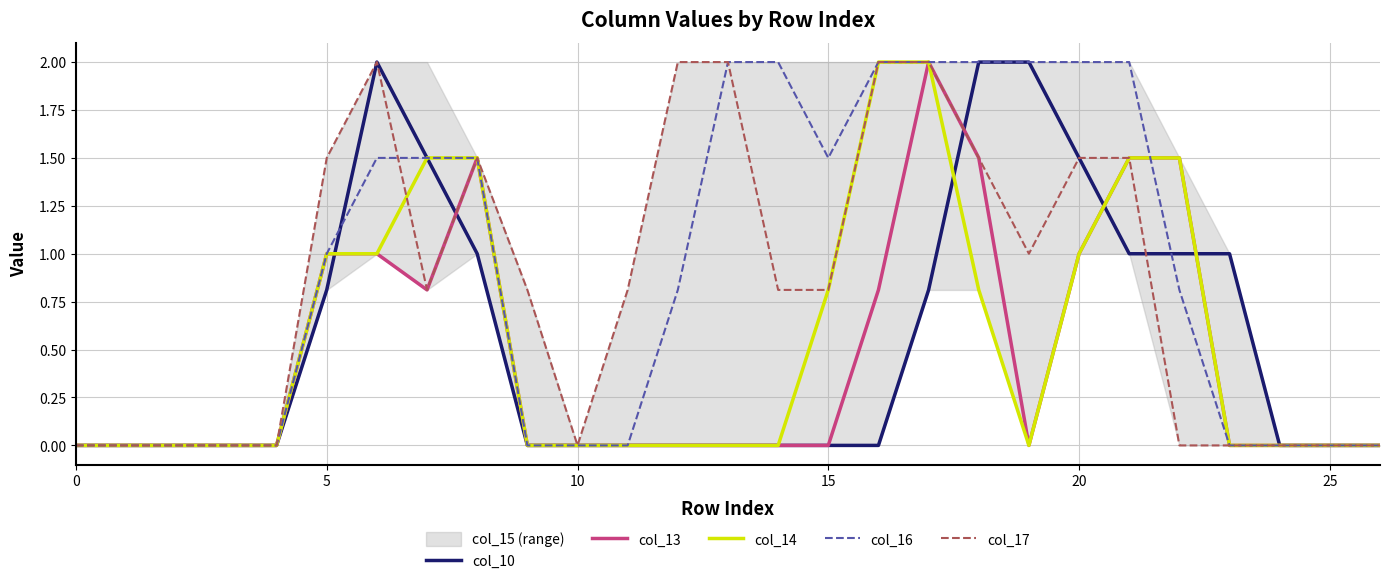

What is the maximum value for col_16?

2.0